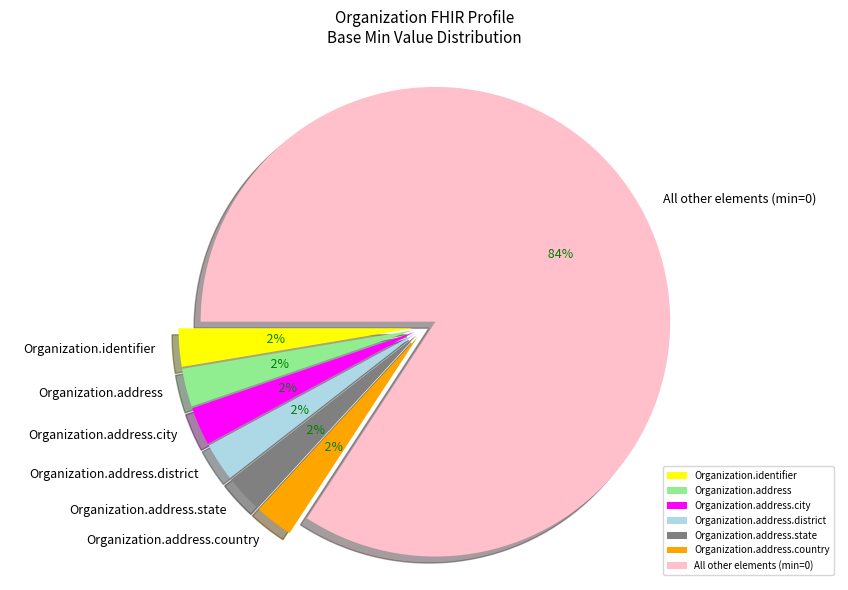

Is there a majority slice in this chart?

Yes